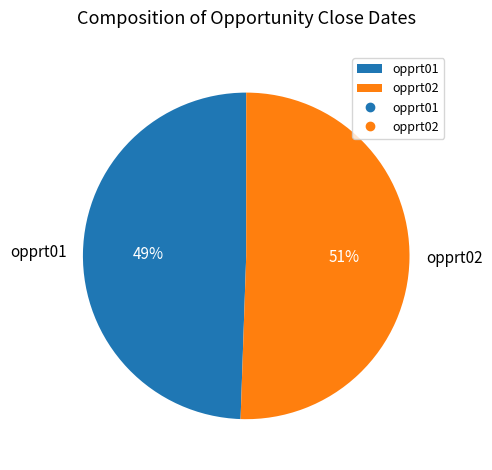

Combined, do opprt01 and opprt02 account for over 50%?

Yes